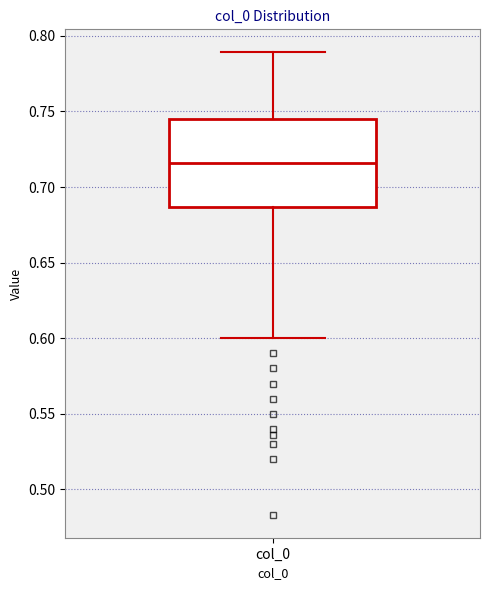

Where is the lower edge of the box for col_0 on the y-axis? The values are not printed on the chart, so give them approximately, as read against the axis.

0.685